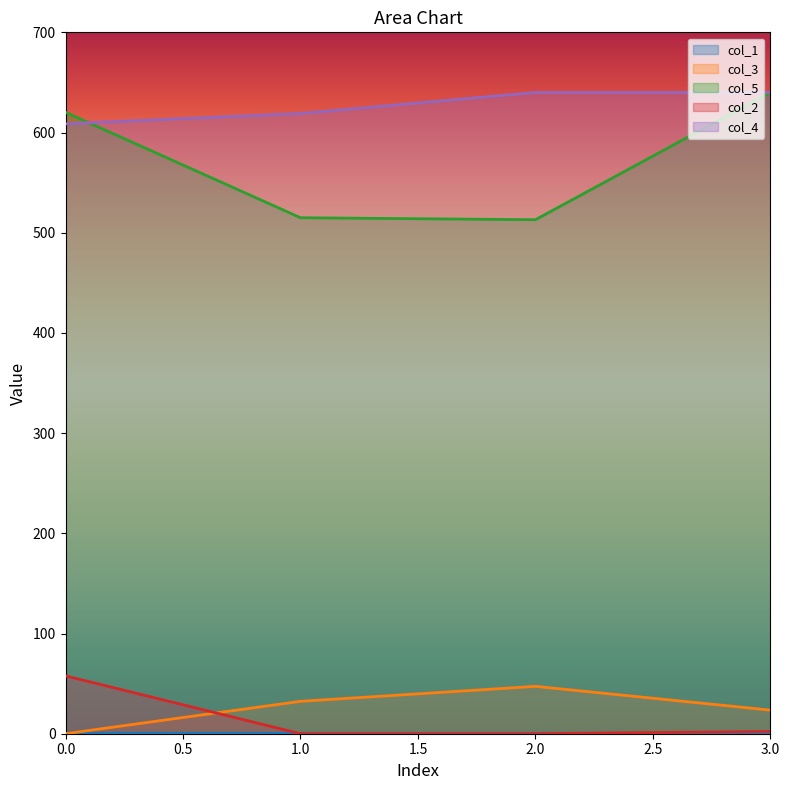

Which series changed the most between 1 and 2?

col_4